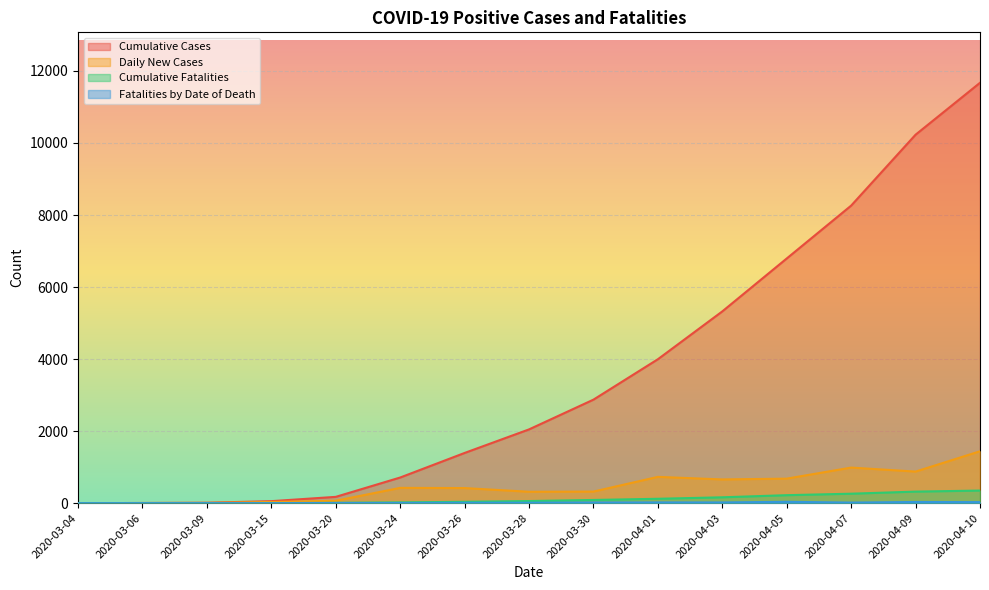

True or false: Cumulative Fatalities and Fatalities by Date of Death cross at least once.

False